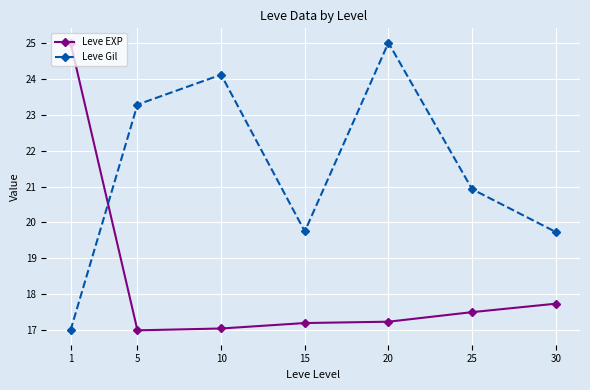

What is the average value of the Leve Gil series?

21.4